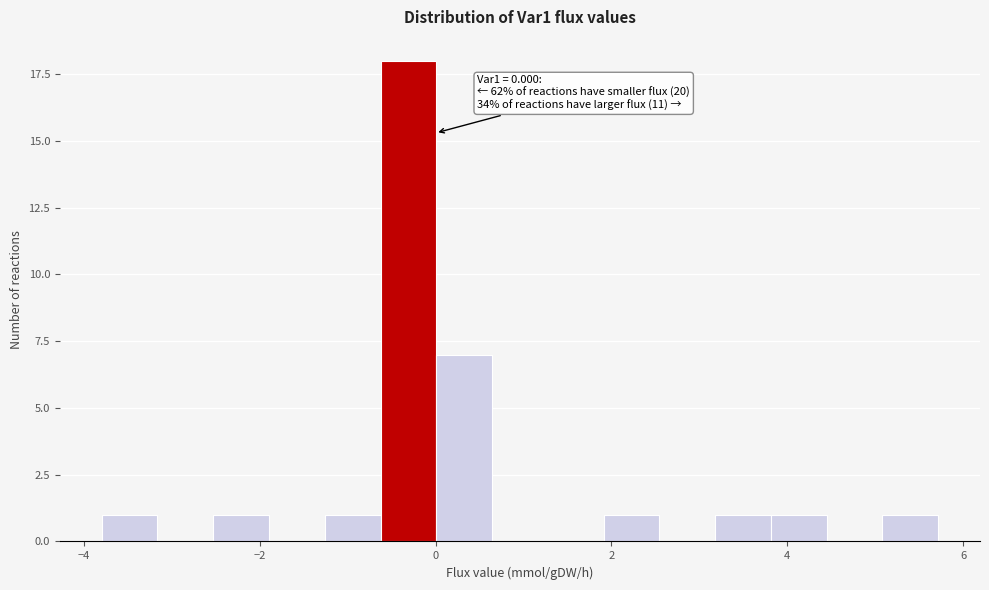

Around what value on the x-axis is the tallest bar? Give the approximate position of its centre, as read against the axis.

-0.4